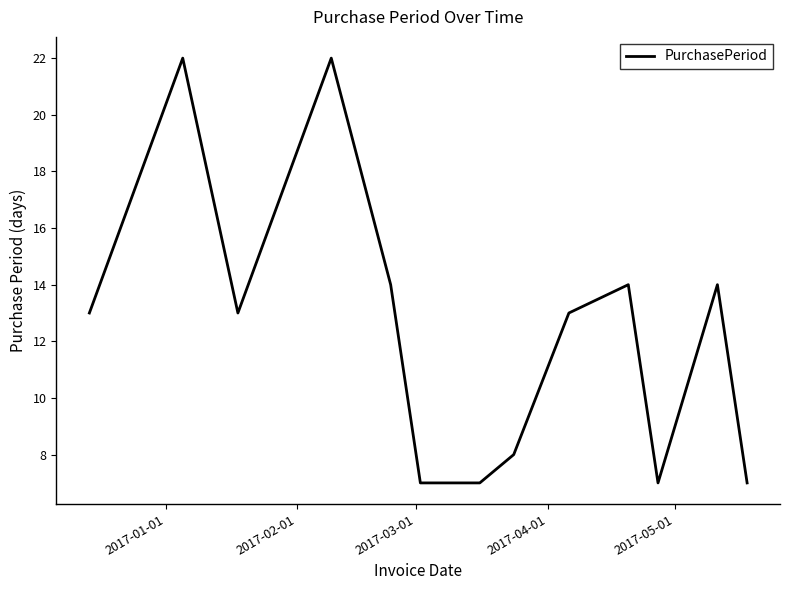

What is the difference between the maximum and minimum values?

15